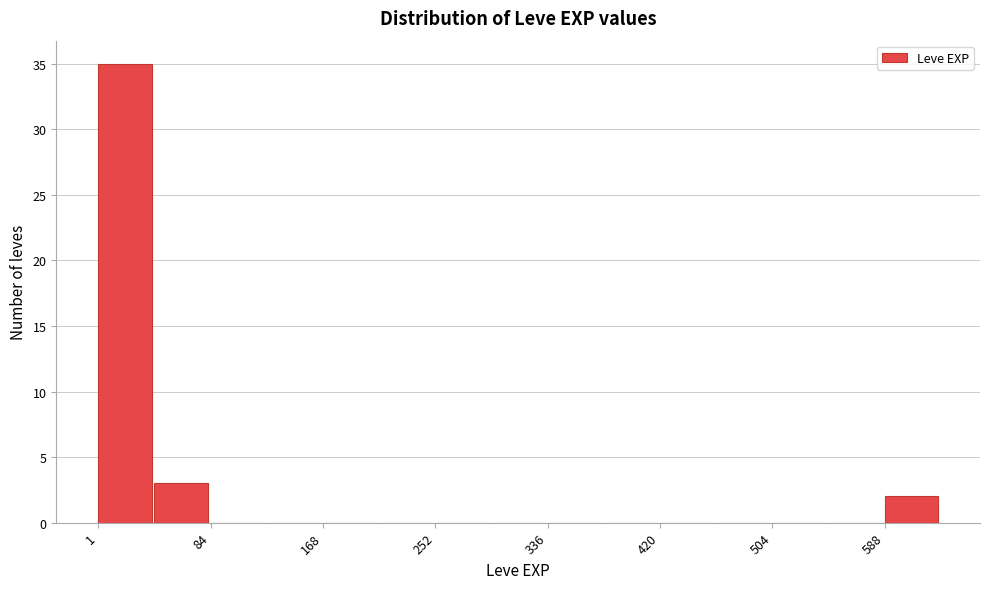

Which range on the x-axis has the tallest bar?

0 to 40